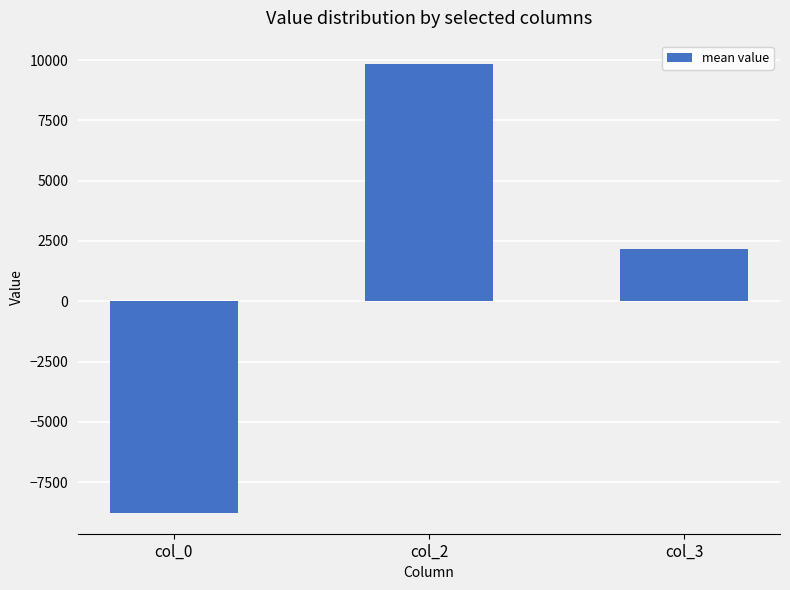

How many negative values are there?

1